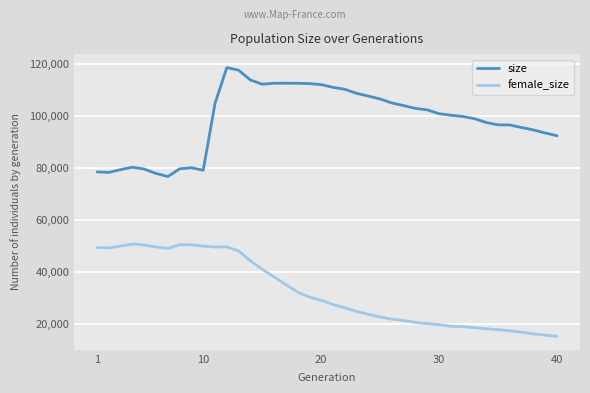

In size, how many points are higher than both neighbors (excluding endpoints)?

4